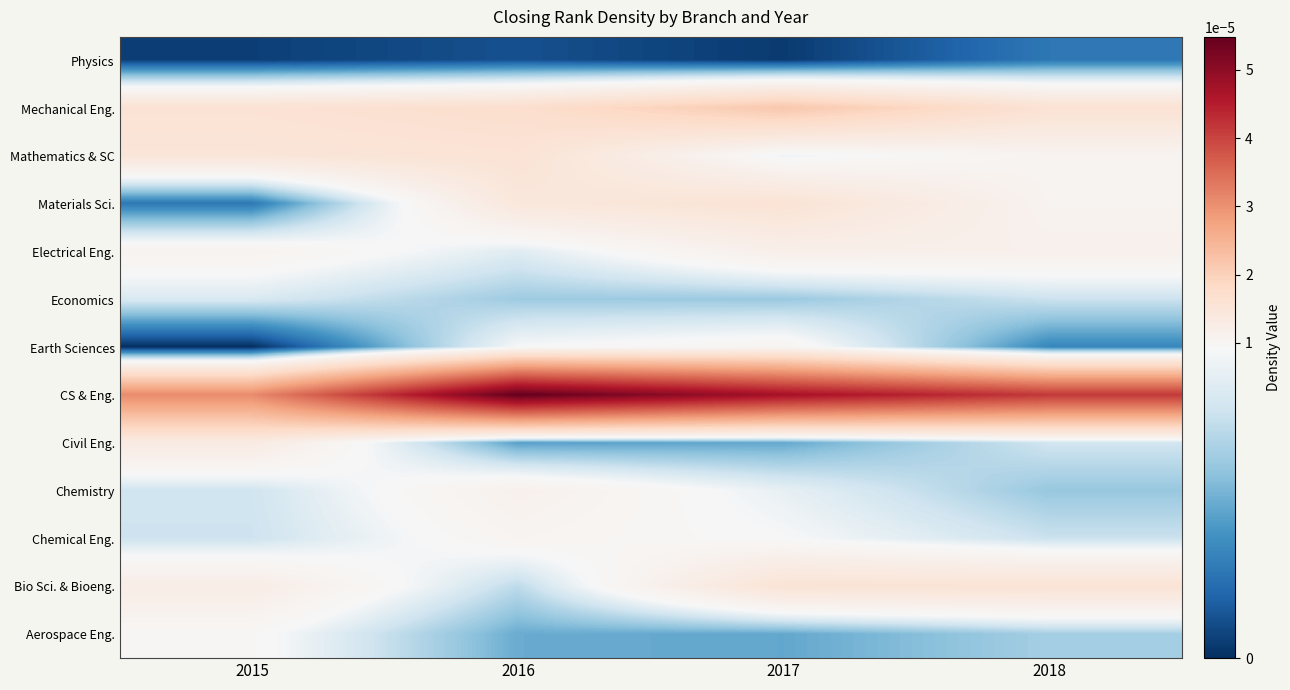

Which label corresponds to the largest value in the chart?

2016